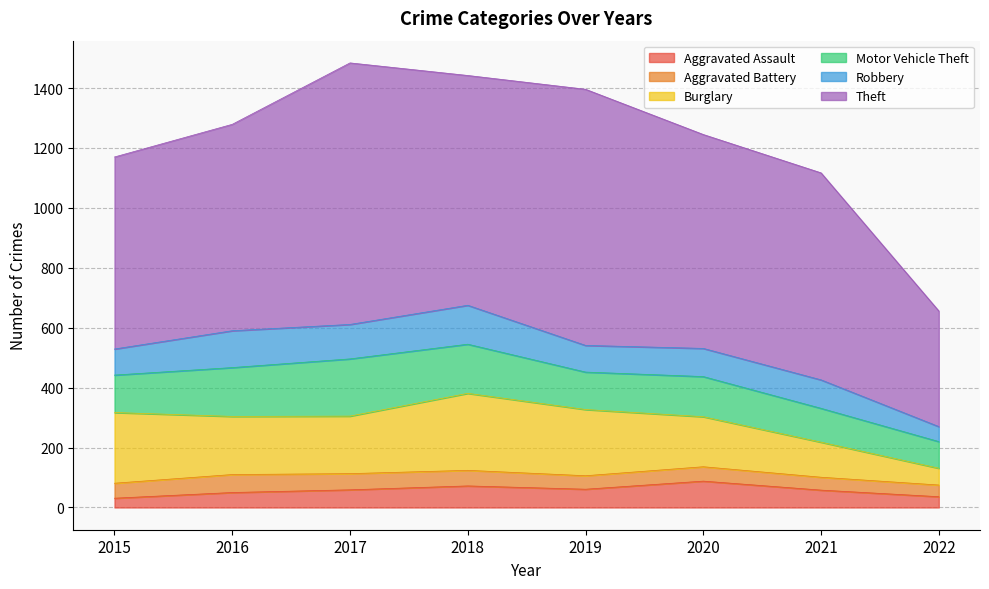

How many lines are shown in the chart?

6